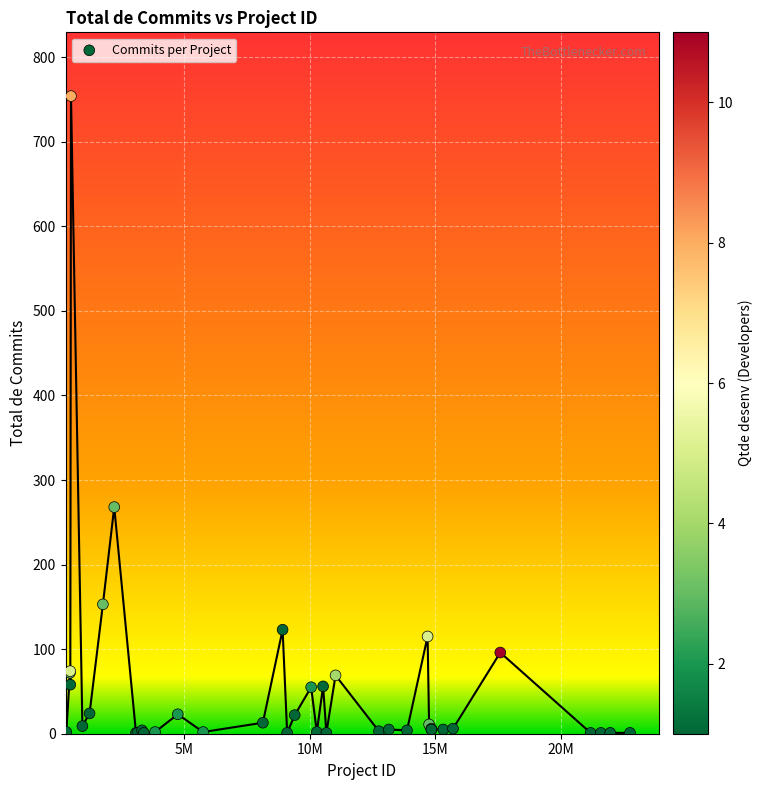

What Y value in the scatter plot is closest to 377?

268